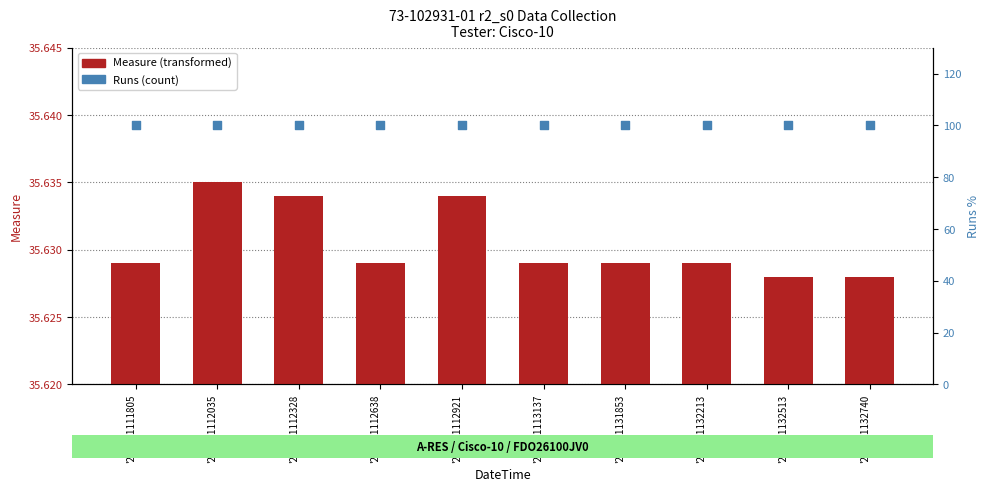

At which category is the sum across all series the highest?

'210801112035